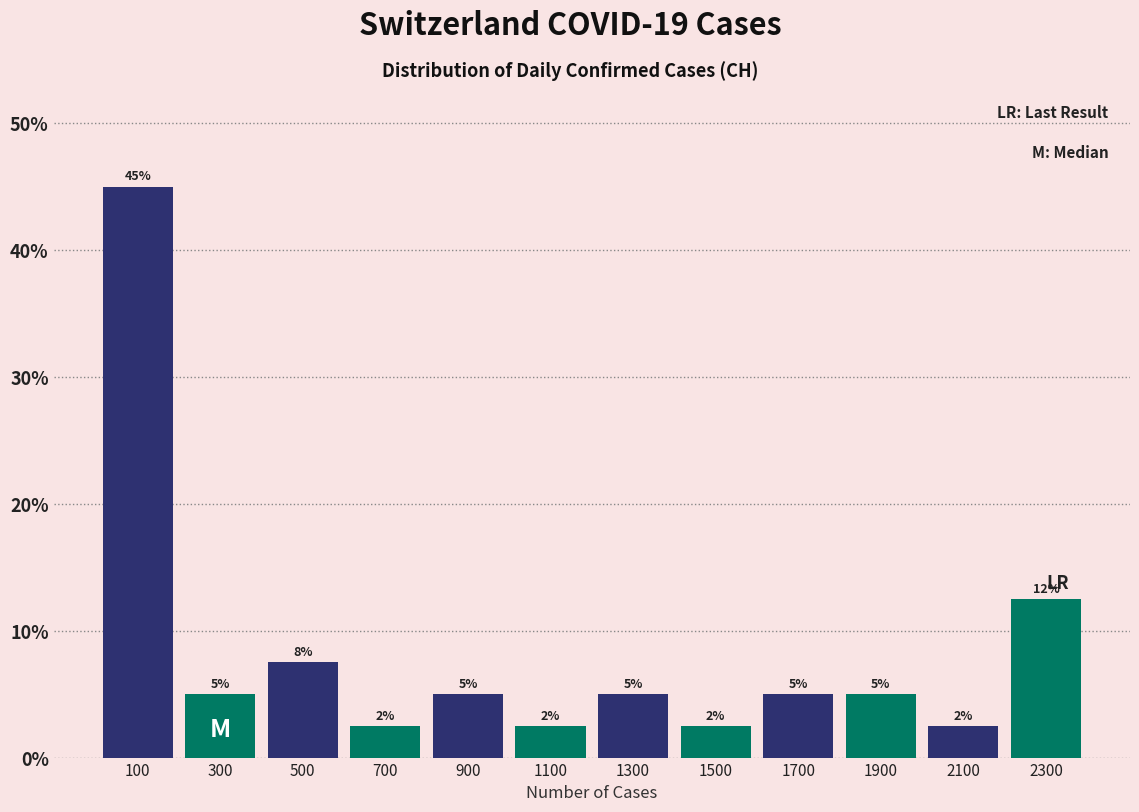

Which range on the x-axis has the tallest bar?

0 to 200